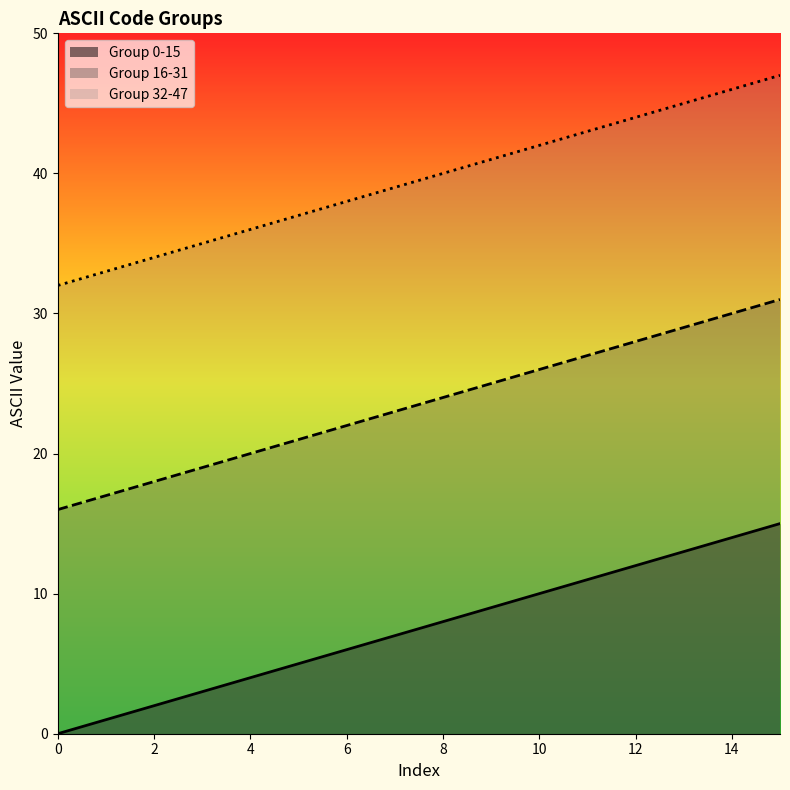

Which series has the largest total across all categories?

Group 32-47